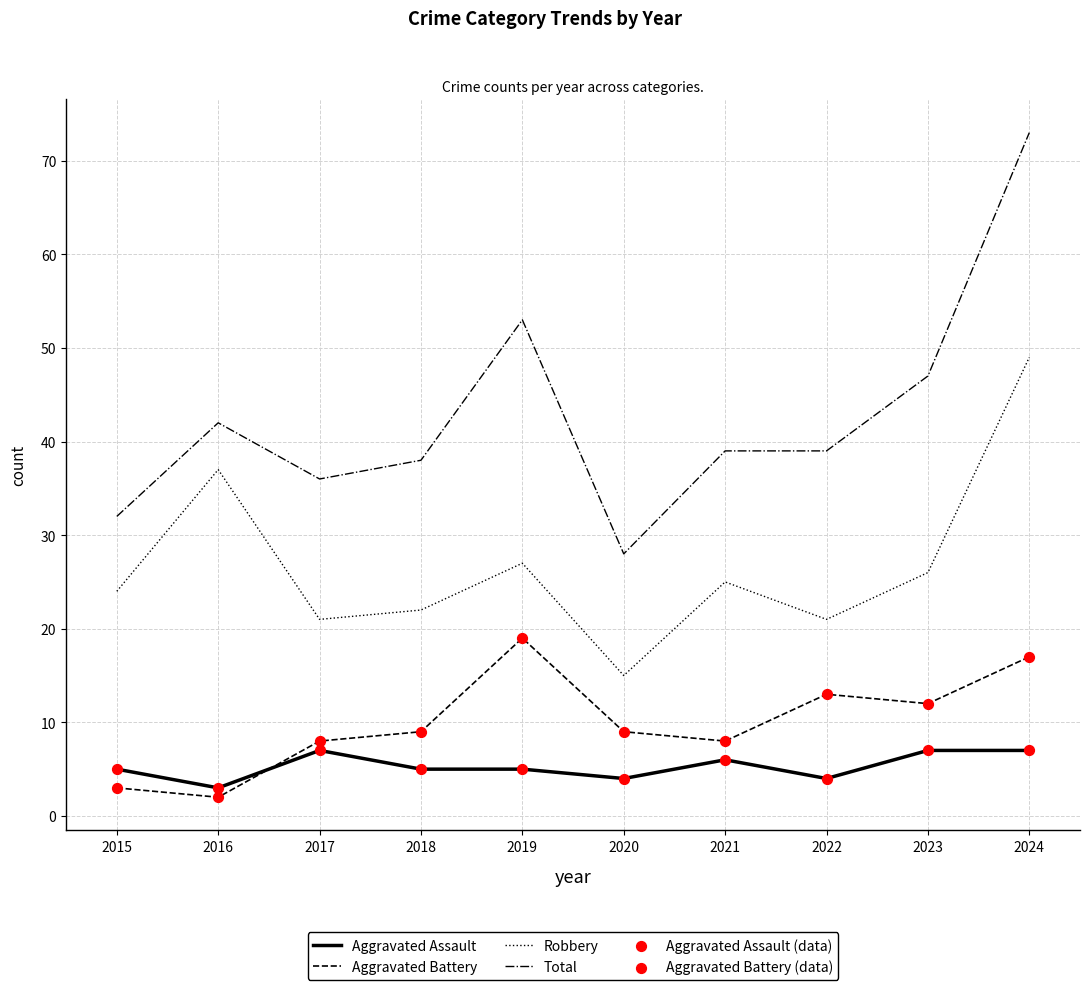

True or false: Aggravated Battery has a value of 24 at 2024.

False